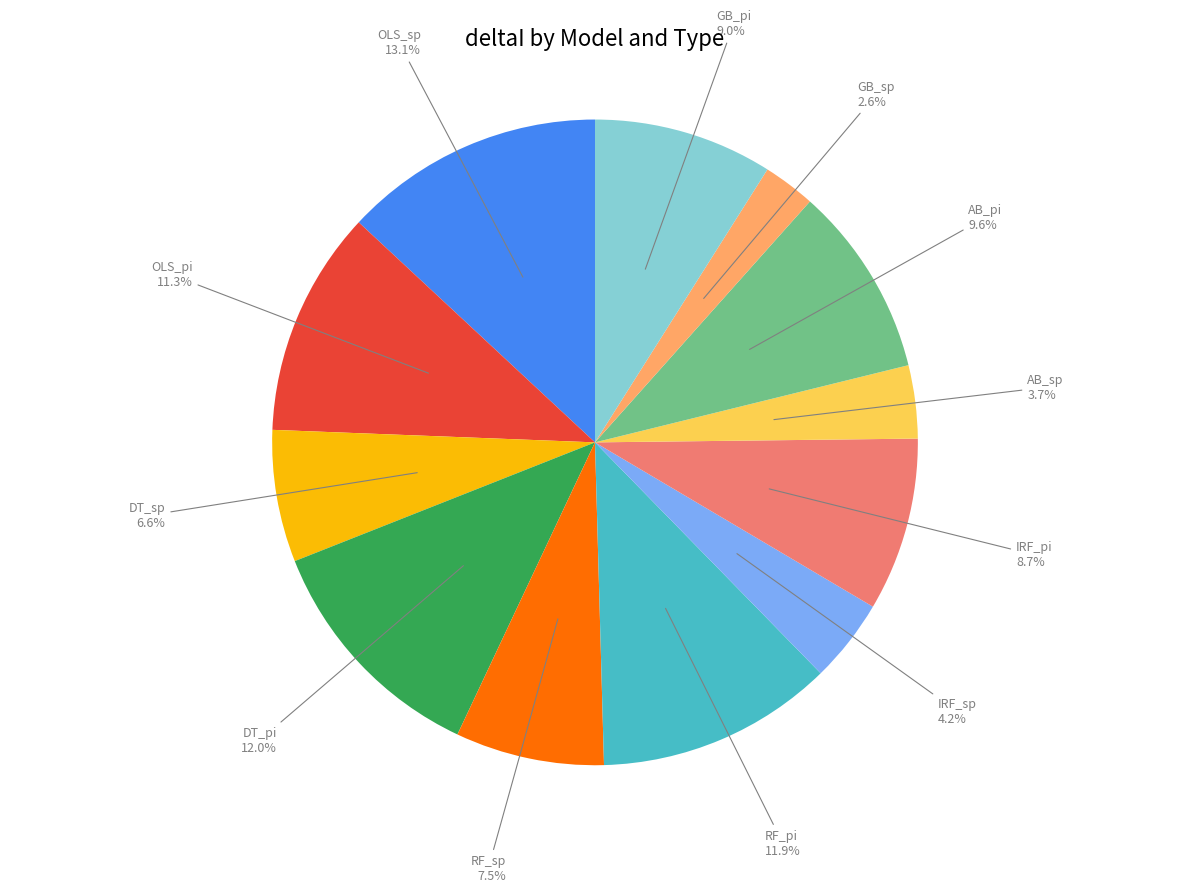

Which has a higher value, RF_pi or OLS_sp?

OLS_sp